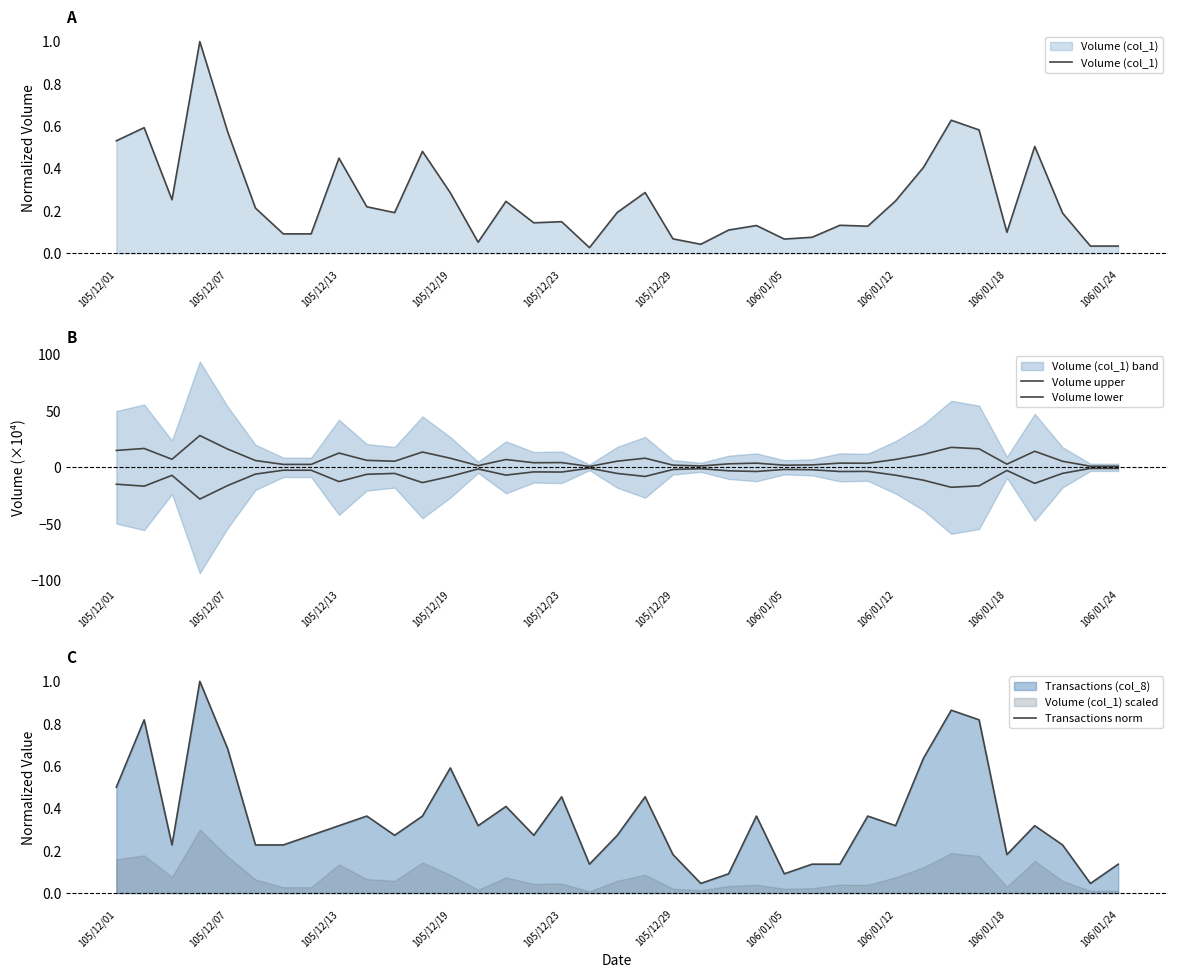

Reading right to left, extract all data points from this chart.

Volume (col_1): 0.0	0.0	0.2	0.5	0.1	0.6	0.6	0.4	0.2	0.1	0.1	0.1	0.1	0.1	0.1	0.0	0.1	0.3	0.2	0.0	0.1	0.1	0.2	0.1	0.3	0.5	0.2	0.2	0.4	0.1	0.1	0.2	0.6	1.0	0.3	0.6	0.5
Volume upper: 1.0	1.0	5.3	14.2	2.8	16.4	17.7	11.4	7.0	3.6	3.7	2.1	1.9	3.7	3.1	1.2	1.9	8.1	5.4	0.8	4.2	4.0	6.9	1.5	8.0	13.5	5.4	6.2	12.6	2.6	2.6	6.0	16.1	28.1	7.1	16.7	14.9
Volume lower: -1.0	-1.0	-5.3	-14.2	-2.8	-16.4	-17.7	-11.4	-7.0	-3.6	-3.7	-2.1	-1.9	-3.7	-3.1	-1.2	-1.9	-8.1	-5.4	-0.8	-4.2	-4.0	-6.9	-1.5	-8.0	-13.5	-5.4	-6.2	-12.6	-2.6	-2.6	-6.0	-16.1	-28.1	-7.1	-16.7	-14.9
Transactions norm: 0.1	0.0	0.2	0.3	0.2	0.8	0.9	0.6	0.3	0.4	0.1	0.1	0.1	0.4	0.1	0.0	0.2	0.5	0.3	0.1	0.5	0.3	0.4	0.3	0.6	0.4	0.3	0.4	0.3	0.3	0.2	0.2	0.7	1.0	0.2	0.8	0.5